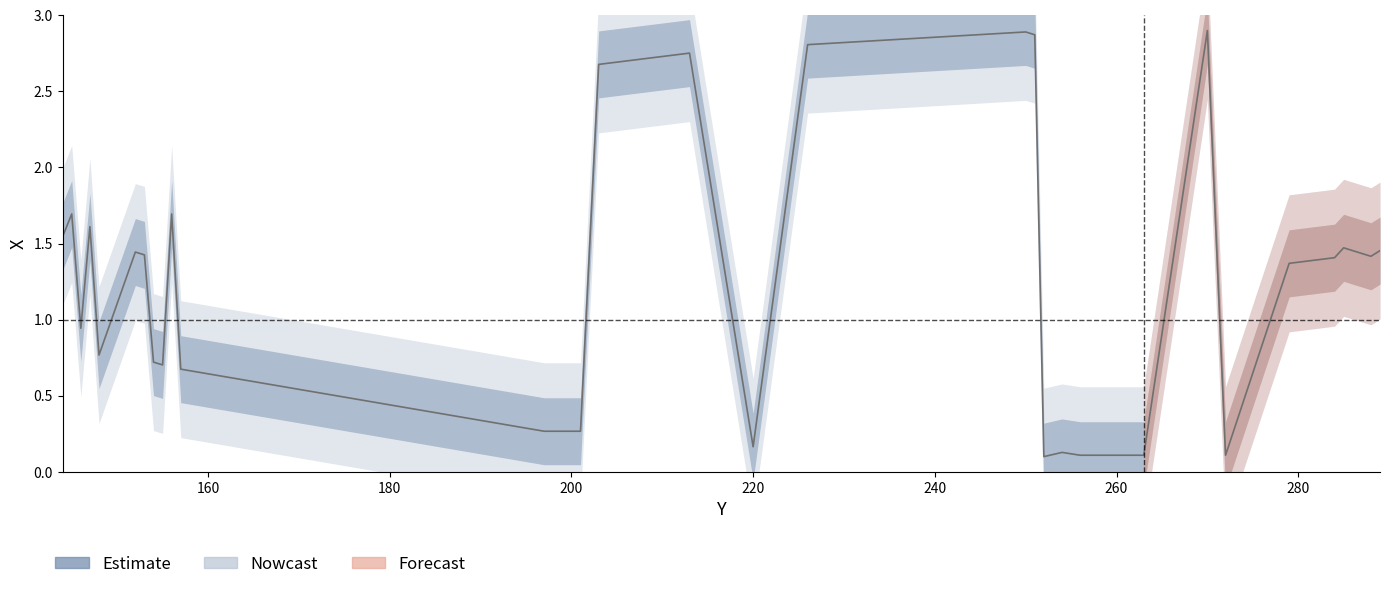

Reading right to left, extract all data points from this chart.

289=1.5	288=1.4	285=1.5	284=1.4	279=1.4	272=0.1	270=2.9	263=0.1	256=0.1	254=0.1	252=0.1	251=2.9	250=2.9	226=2.8	220=0.2	213=2.8	203=2.7	201=0.3	197=0.3	157=0.7	156=1.7	155=0.7	154=0.7	153=1.4	152=1.4	148=0.8	147=1.6	146=0.9	145=1.7	144=1.5